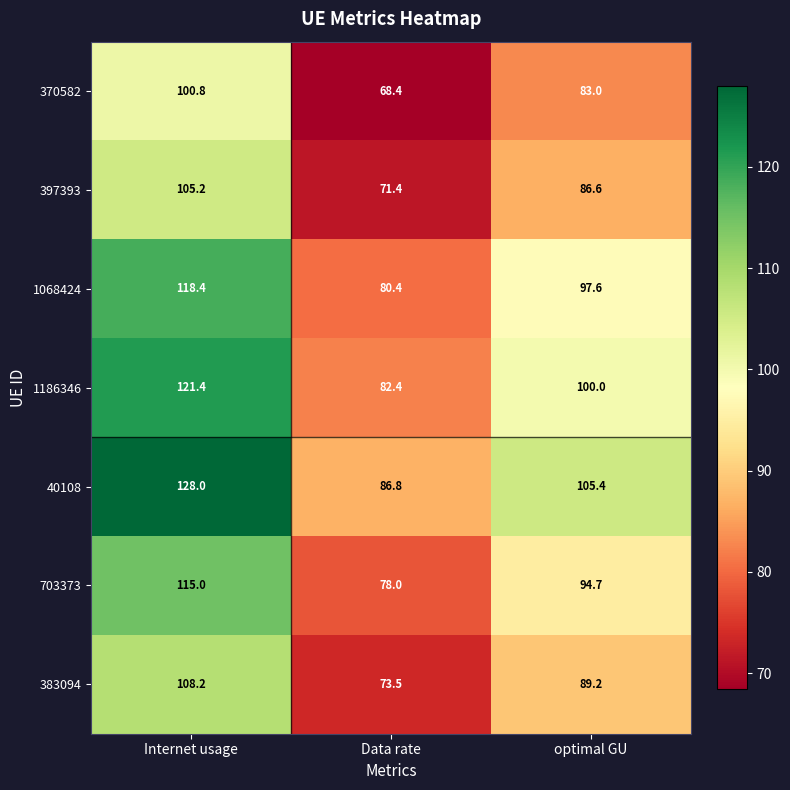

Which series has the largest range (max minus min)?

40108